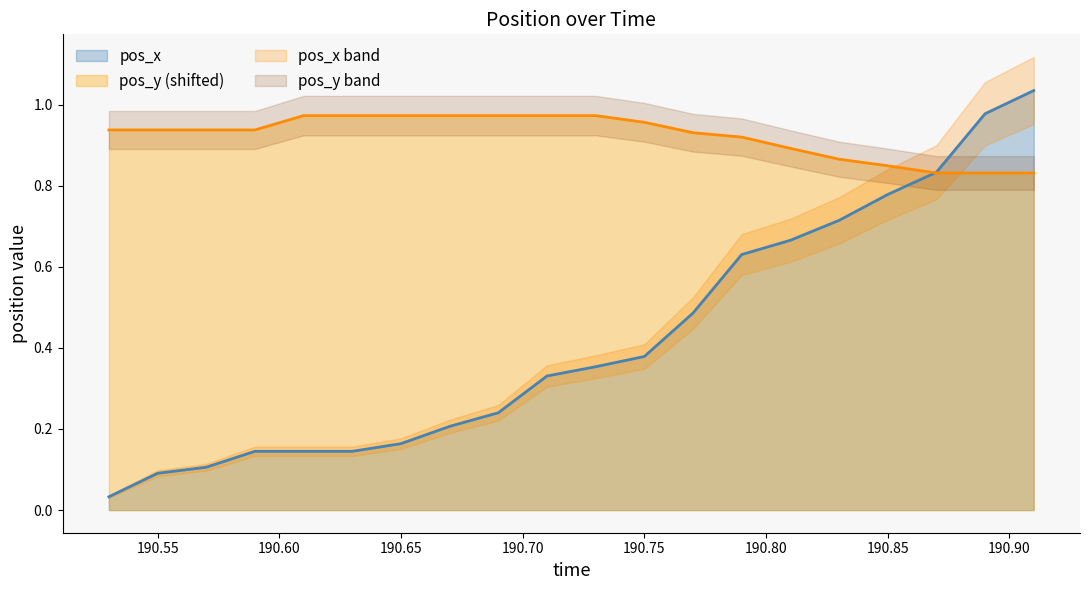

What is the spread (max minus min) of values at 190.89?

0.1